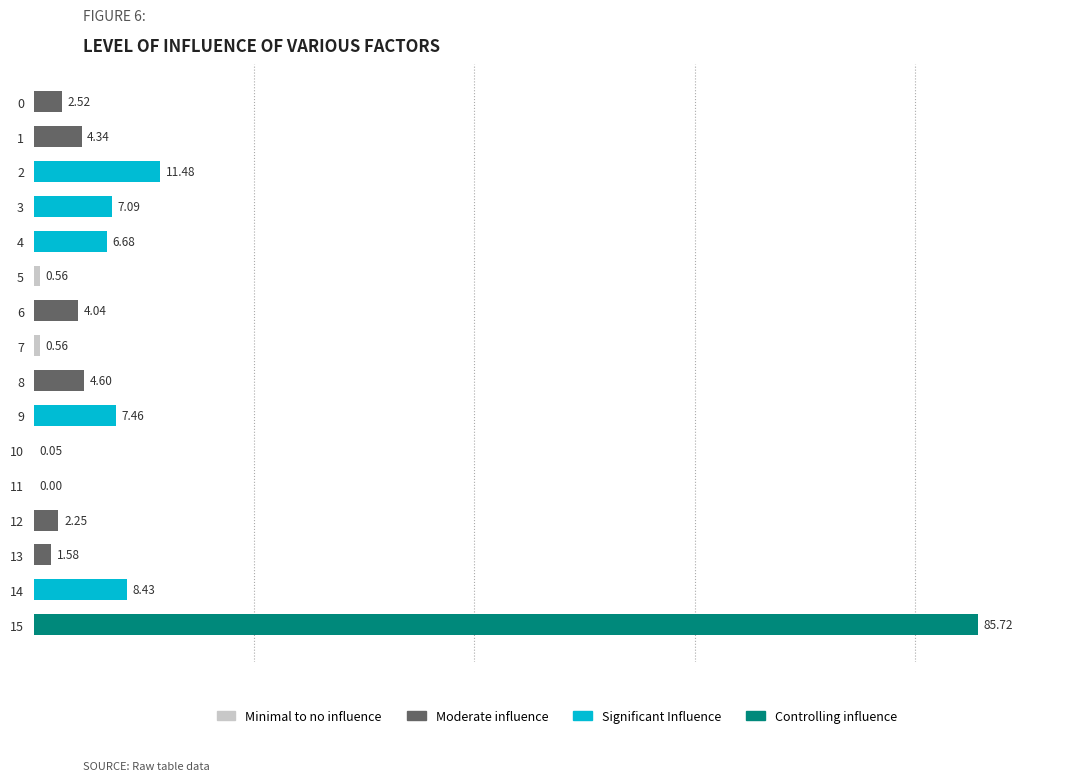

Between 8 and 14, which is larger?

14